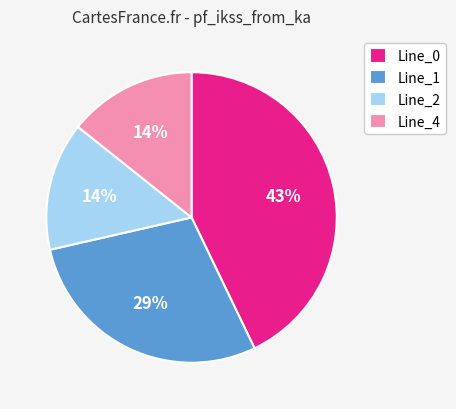

To the nearest percent, what is the combined percentage of Line_0 and Line_2?

57%